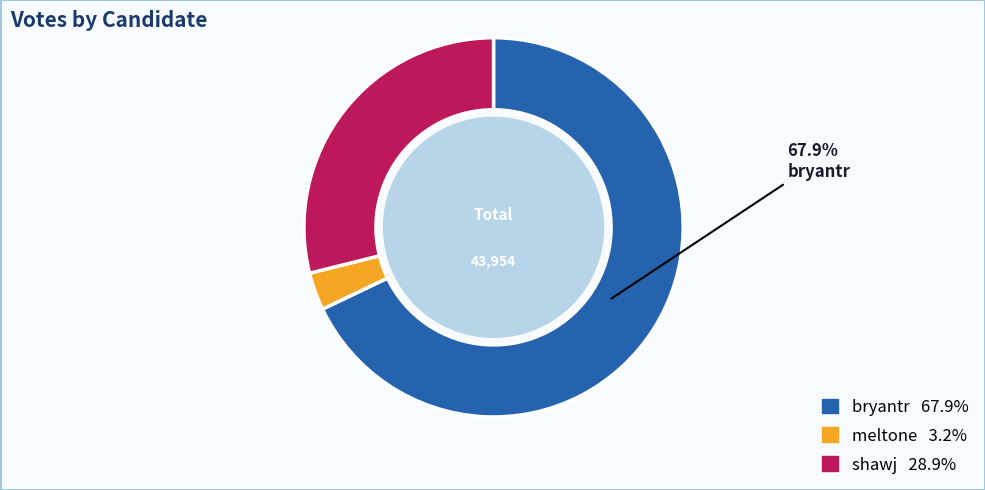

Does any single category account for the majority?

Yes